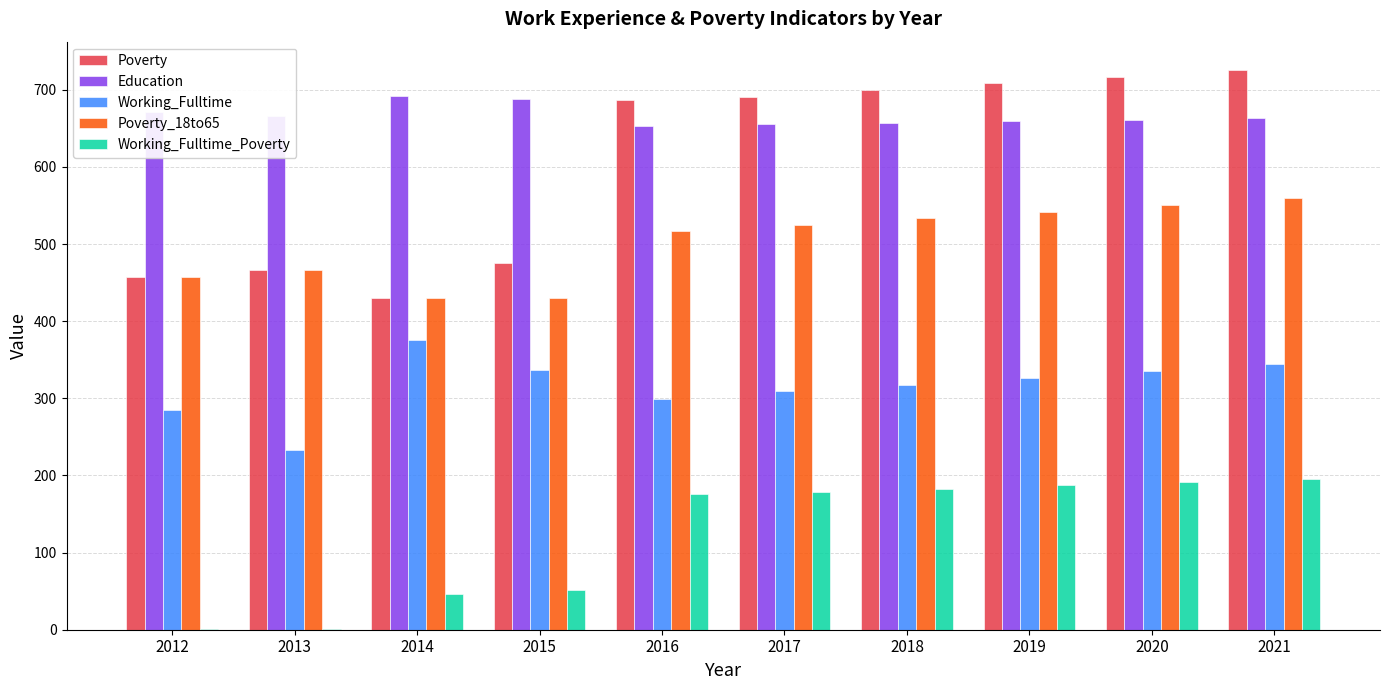

Is it true that Education equals 663 at 2021?

True